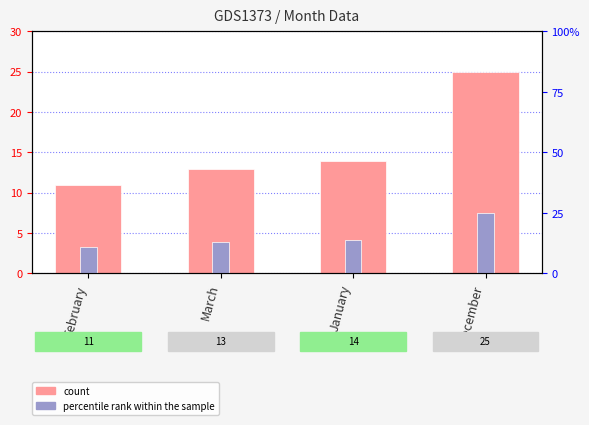

Are the bars grouped side by side (vs. stacked)?

Yes